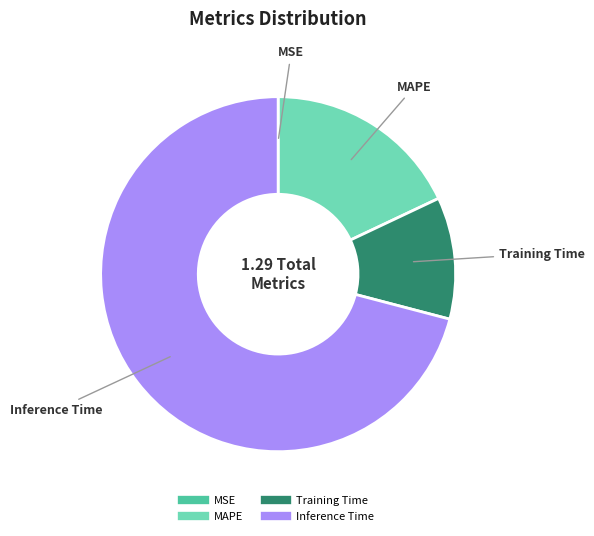

Does any single category account for the majority?

Yes